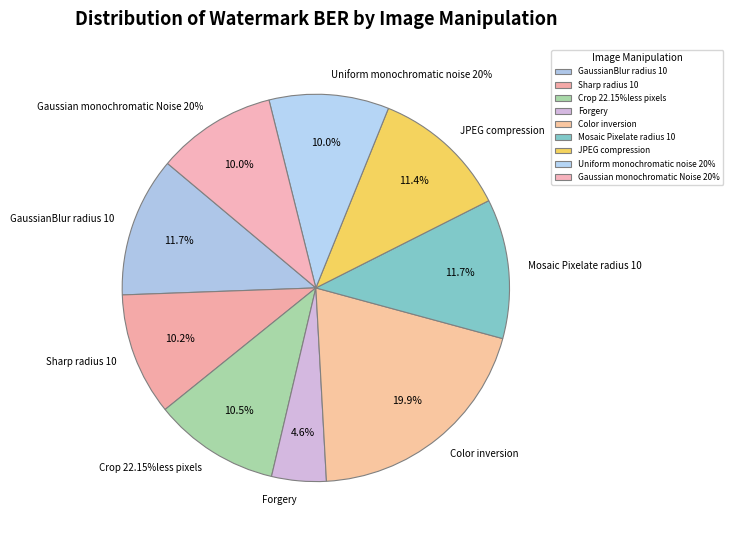

Is there any slice that represents more than half of the pie?

No